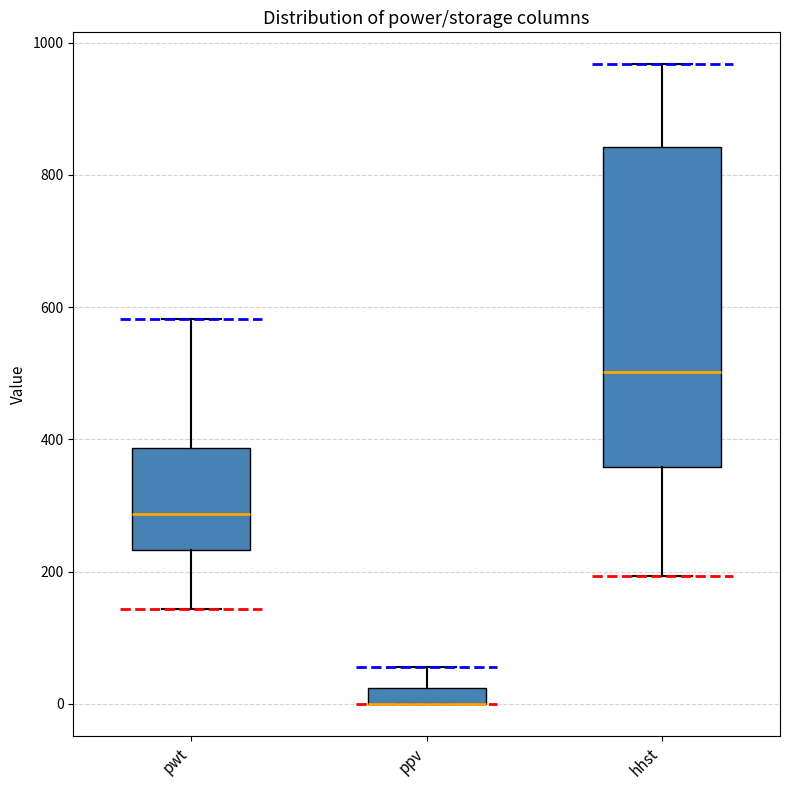

Where is the lower edge of the box for ppv on the y-axis? The values are not printed on the chart, so give them approximately, as read against the axis.

0